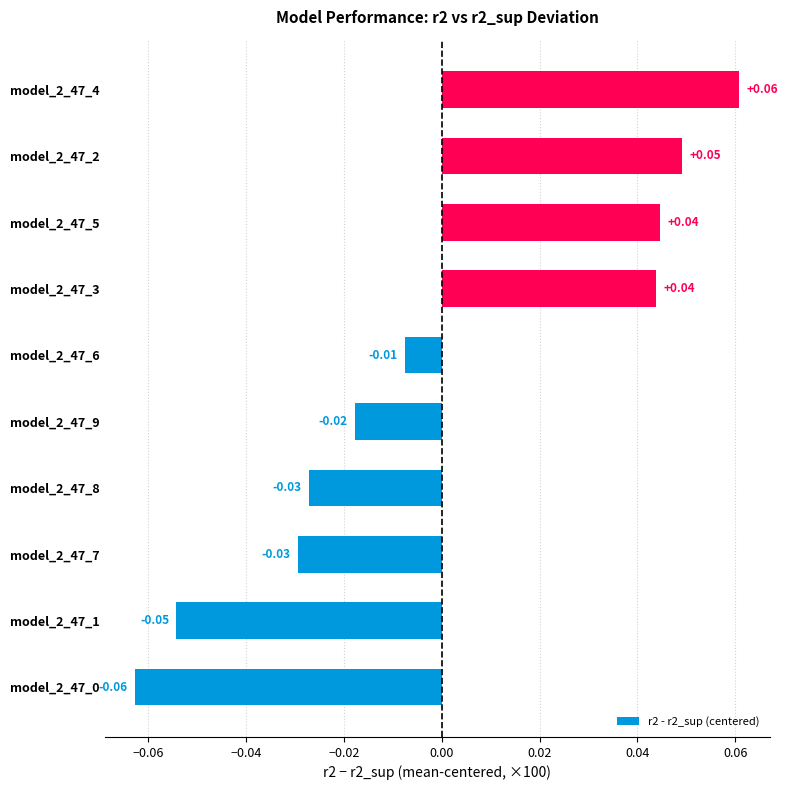

At which label is the value closest to 0?

model_2_47_6